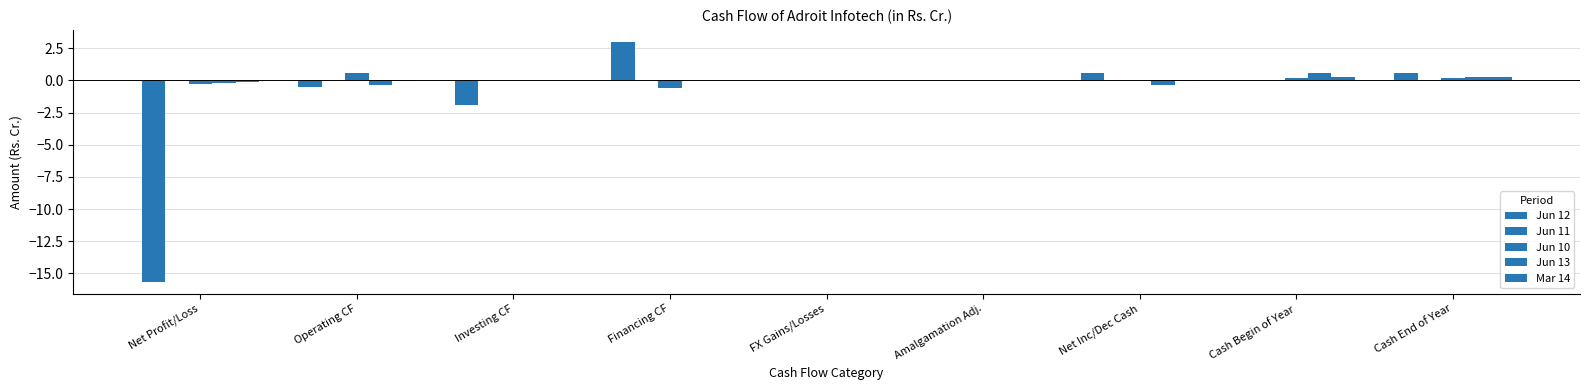

What is the label of the 8th bar from the left?

Cash Begin of Year